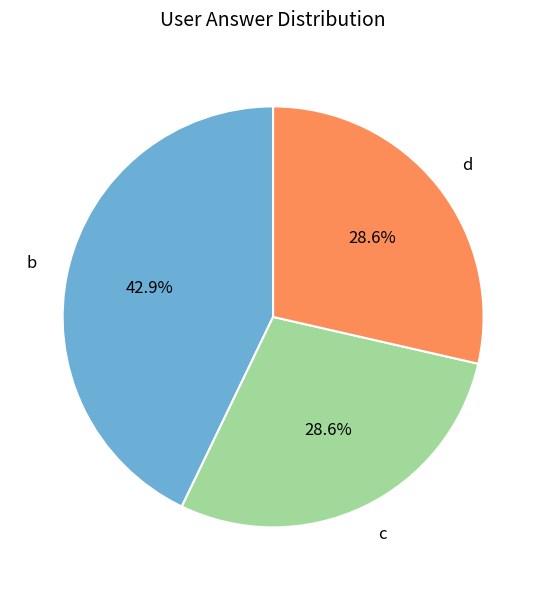

How many slices are in this pie chart?

3